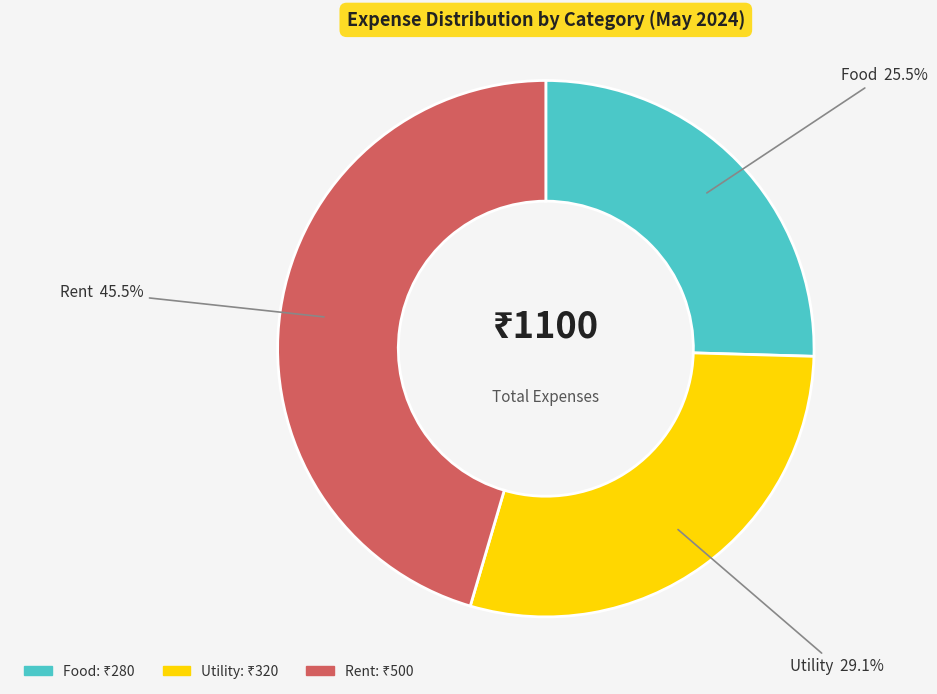

Is there any slice that represents more than half of the pie?

No